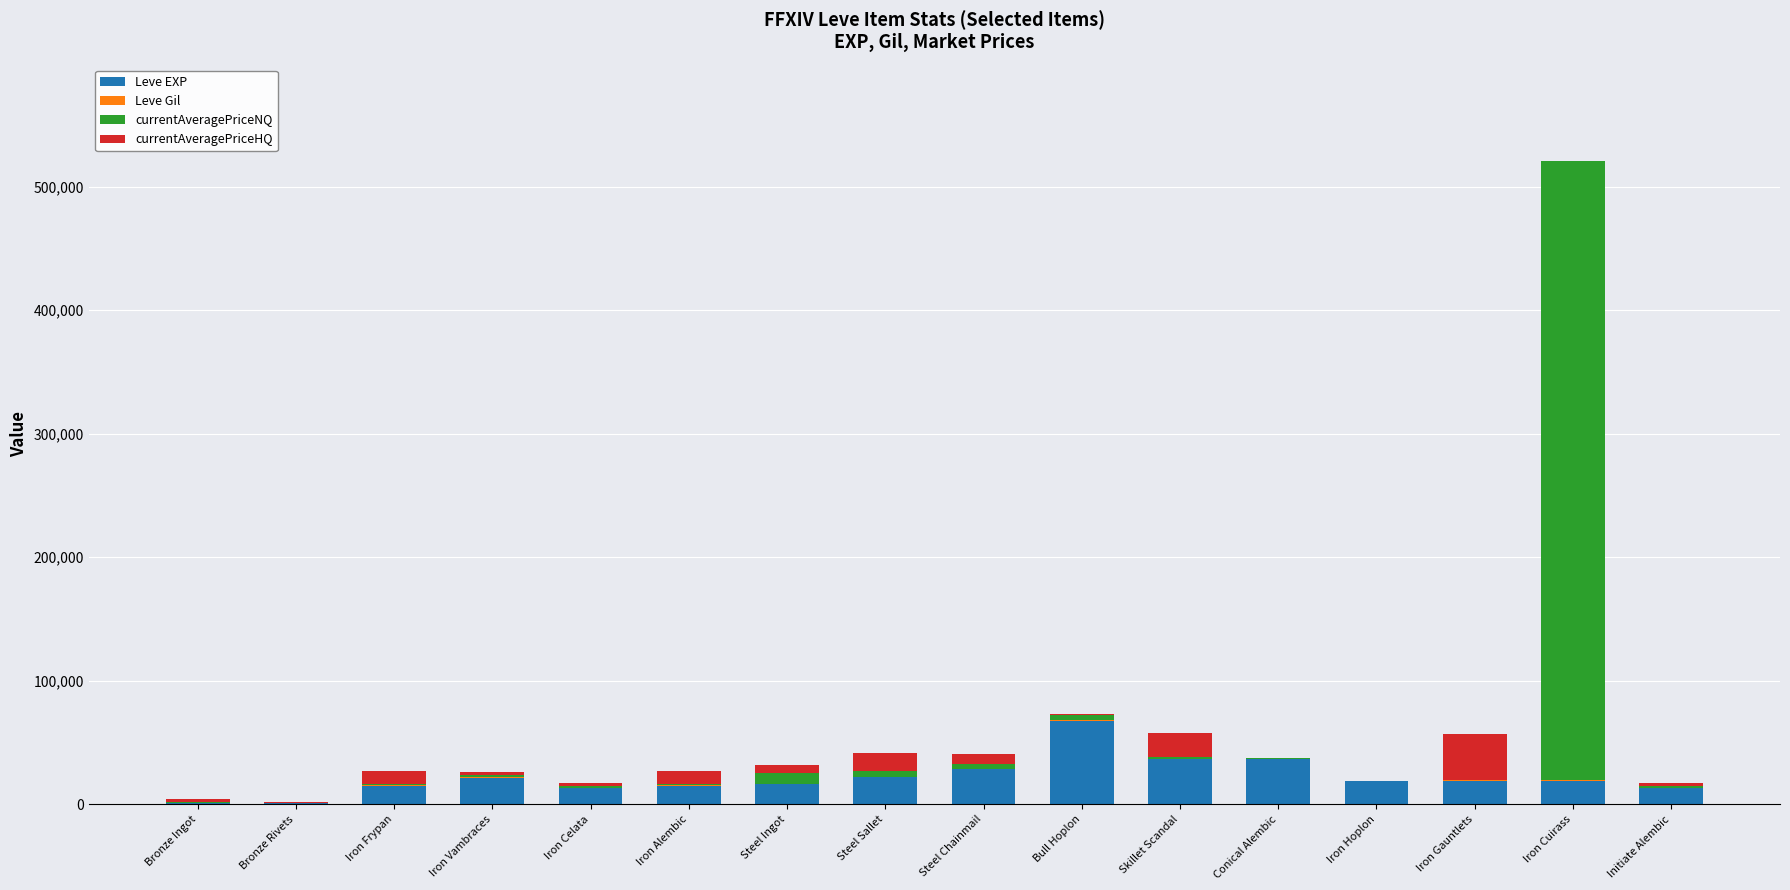

Is it true that Leve EXP equals 21600 at Iron Vambraces?

True